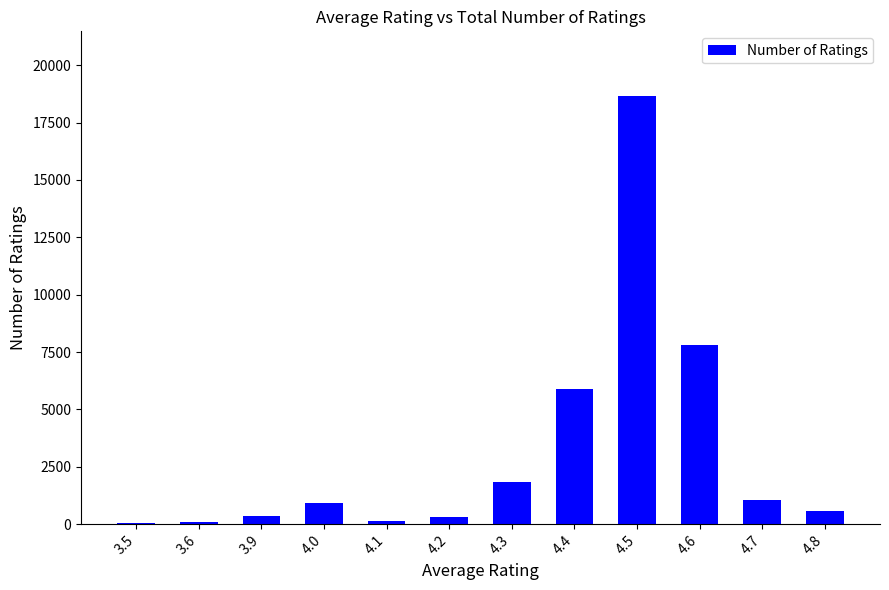

The value at 4.5 is 10039. True or false?

False